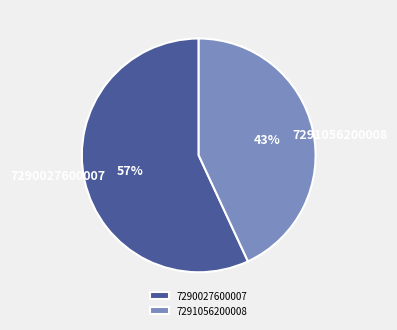

Is the sum of 7291056200008 and 7290027600007 greater than half?

Yes